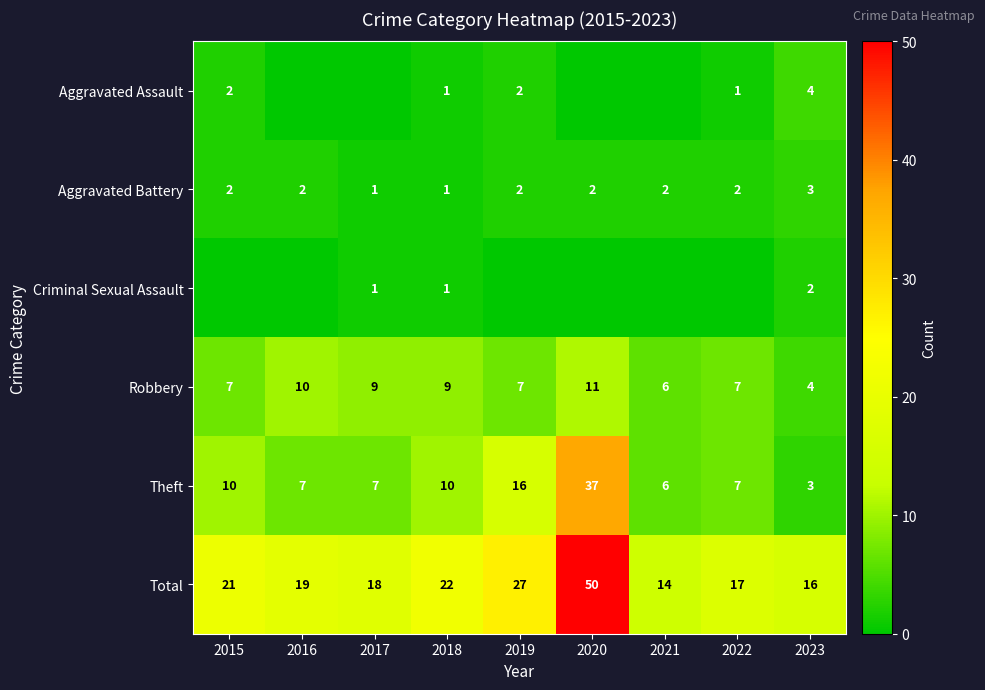

What is the average value of the Total series?

23